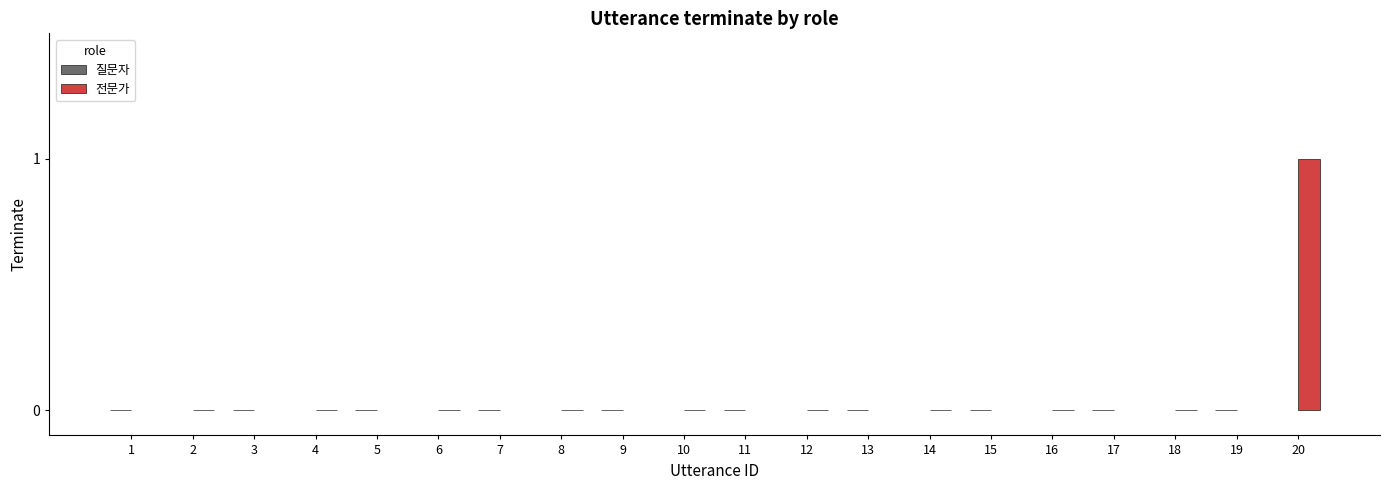

Is it true that the value at 8 is -1?

False